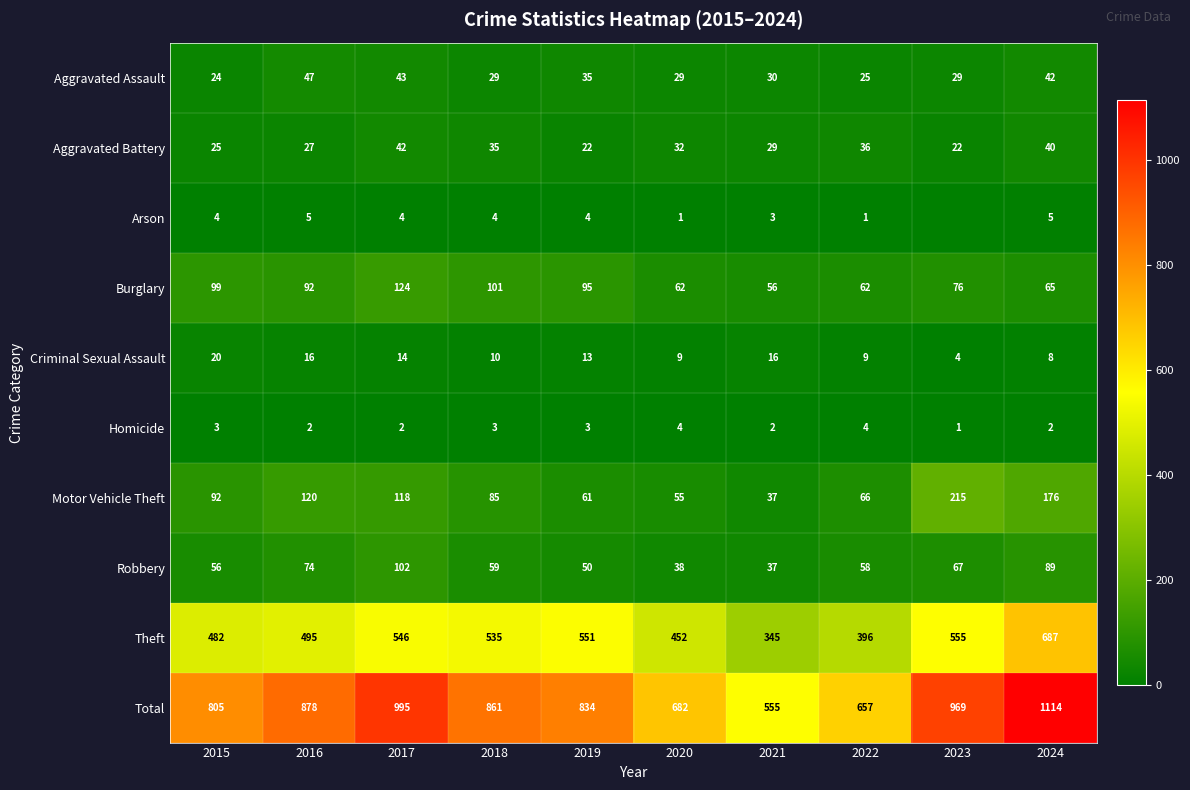

What is the sum of all Motor Vehicle Theft values?

1025